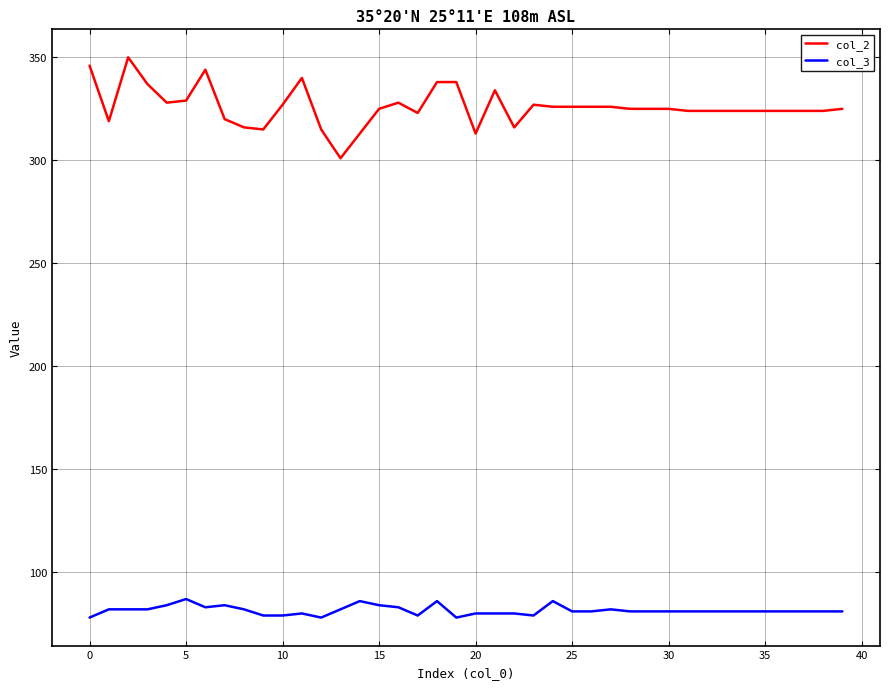

What is the highest value of the col_3 series?

87